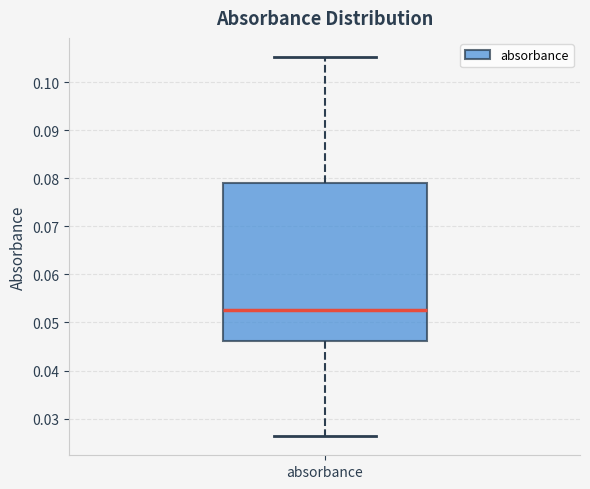

Where does the upper whisker of the box for absorbance end on the y-axis? The values are not printed on the chart, so give them approximately, as read against the axis.

0.105